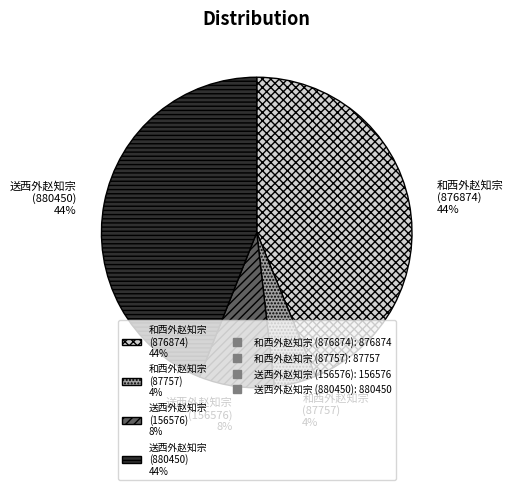

Is the sum of 送西外赵知宗 (880450) 44% and 和西外赵知宗 (87757) 4% greater than half?

No